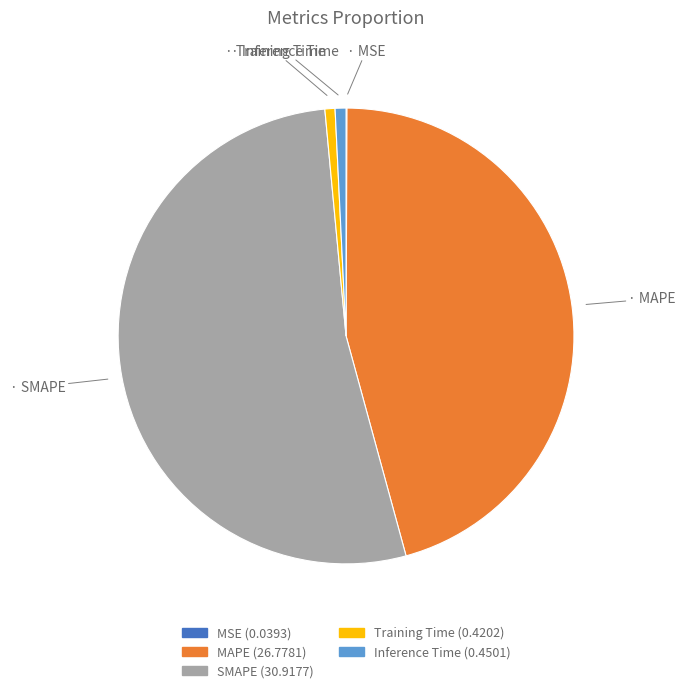

The SMAPE slice represents 58% of the pie. True or false?

False